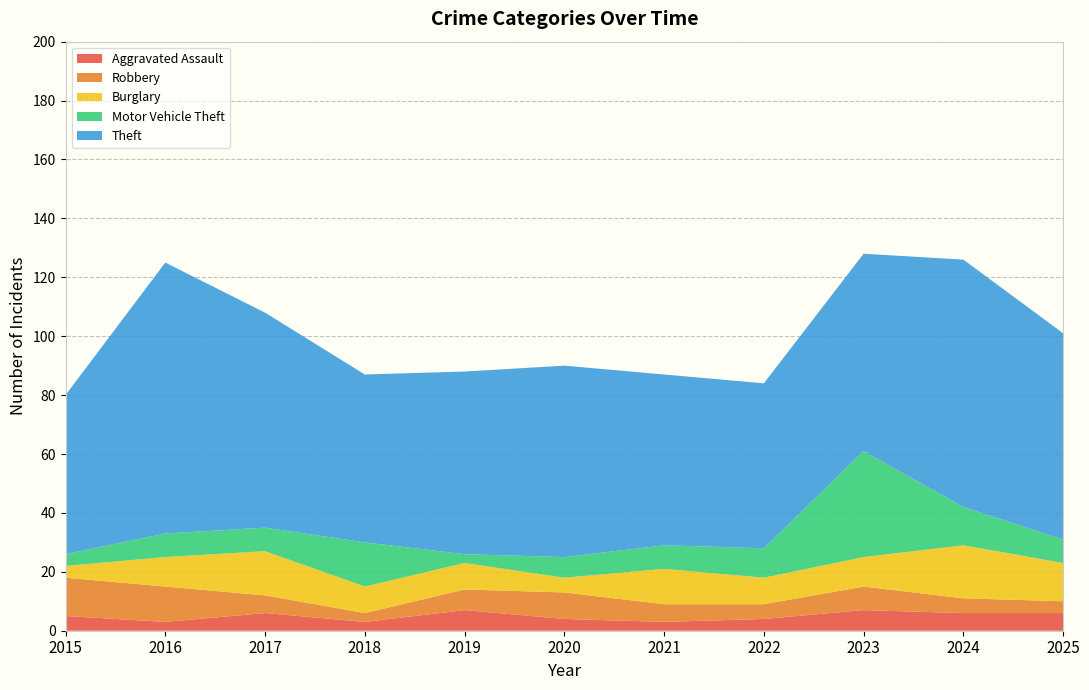

Reading left to right, what are all the values shown in this chart?

Aggravated Assault: 2015=5	2016=3	2017=6	2018=3	2019=7	2020=4	2021=3	2022=4	2023=7	2024=6	2025=6
Robbery: 2015=13	2016=12	2017=6	2018=3	2019=7	2020=9	2021=6	2022=5	2023=8	2024=5	2025=4
Burglary: 2015=4	2016=10	2017=15	2018=9	2019=9	2020=5	2021=12	2022=9	2023=10	2024=18	2025=13
Motor Vehicle Theft: 2015=4	2016=8	2017=8	2018=15	2019=3	2020=7	2021=8	2022=10	2023=36	2024=13	2025=8
Theft: 2015=54	2016=92	2017=73	2018=57	2019=62	2020=65	2021=58	2022=56	2023=67	2024=84	2025=70